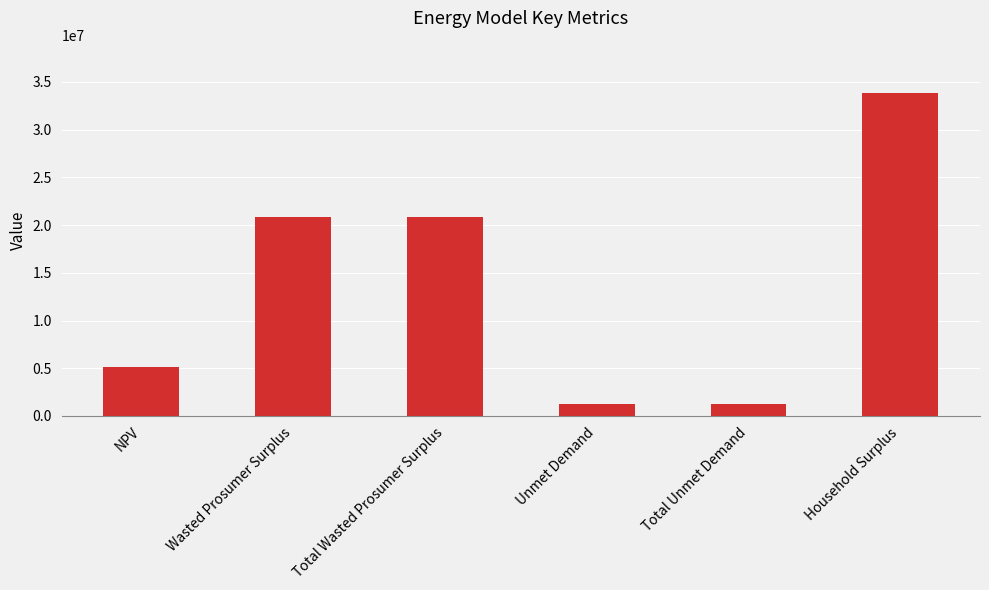

Are the bars grouped side by side (vs. stacked)?

No